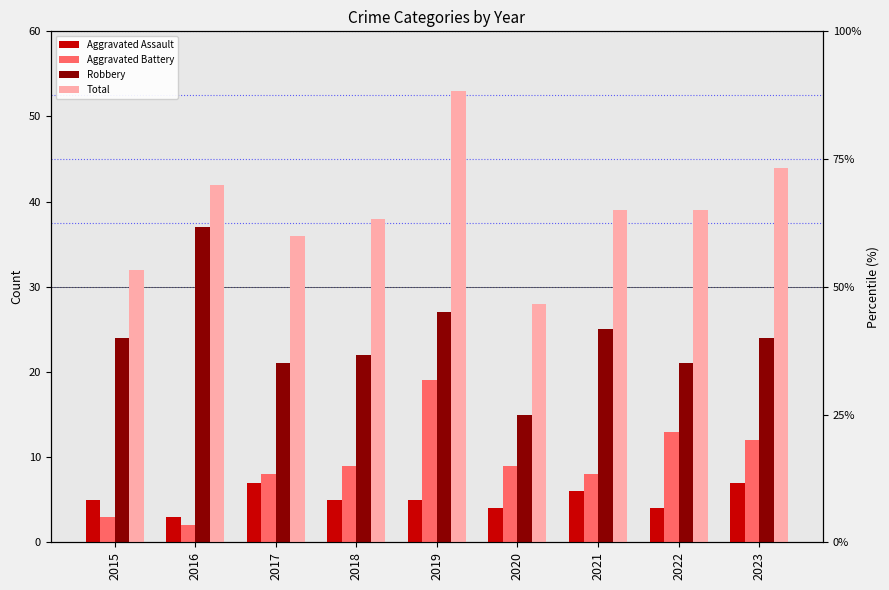

Reading left to right, extract all data points from this chart.

Aggravated Assault: 2015=5	2016=3	2017=7	2018=5	2019=5	2020=4	2021=6	2022=4	2023=7
Aggravated Battery: 2015=3	2016=2	2017=8	2018=9	2019=19	2020=9	2021=8	2022=13	2023=12
Robbery: 2015=24	2016=37	2017=21	2018=22	2019=27	2020=15	2021=25	2022=21	2023=24
Total: 2015=32	2016=42	2017=36	2018=38	2019=53	2020=28	2021=39	2022=39	2023=44